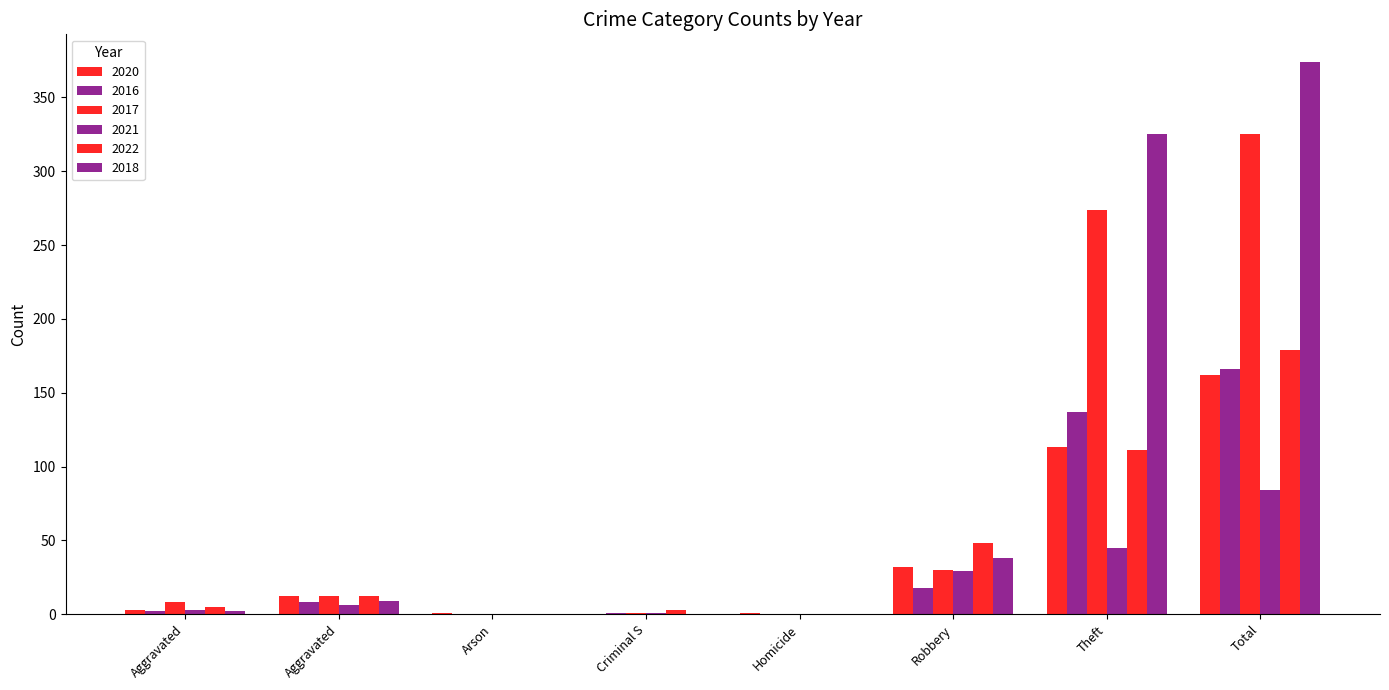

At which category is the sum across all series the highest?

Total